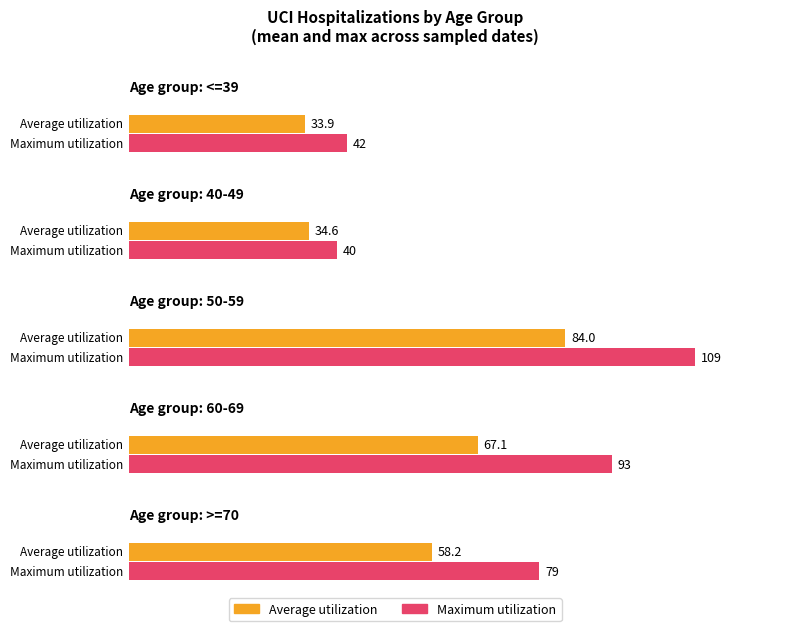

What value does the 50-59 series have at 7, to the nearest 10?

110